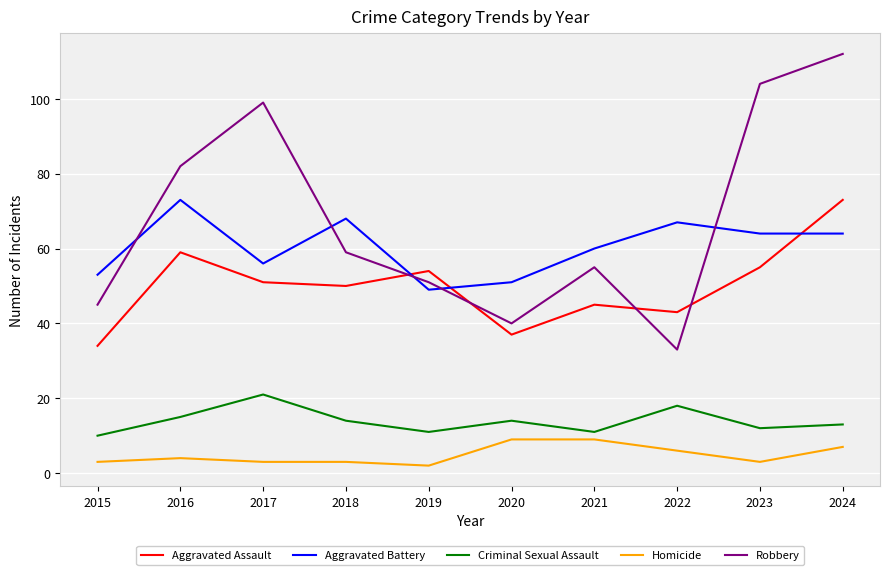

How many lines are shown in the chart?

5